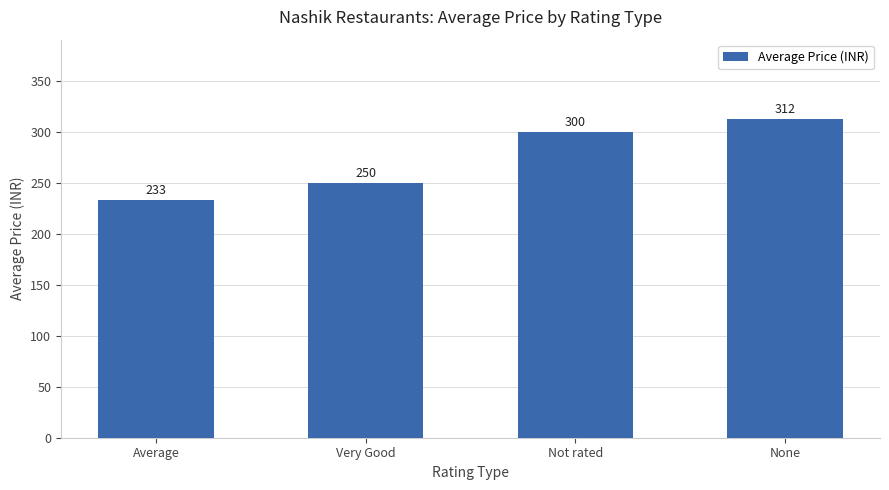

What is the value of the 4th bar from the left?

312.5